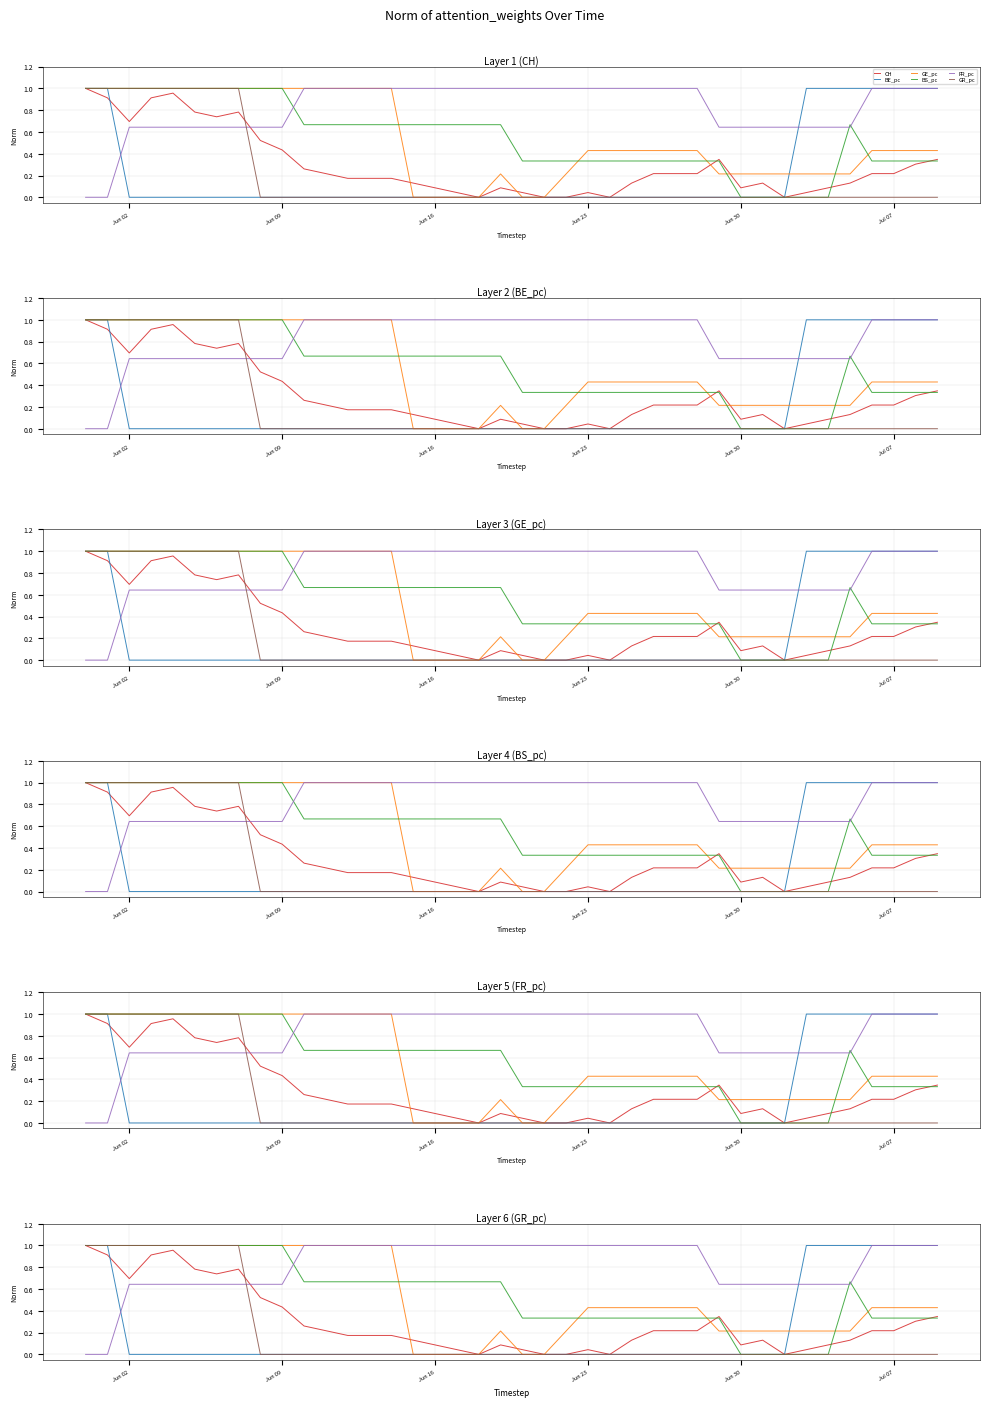

What is the average value of the BS_pc series?

0.6